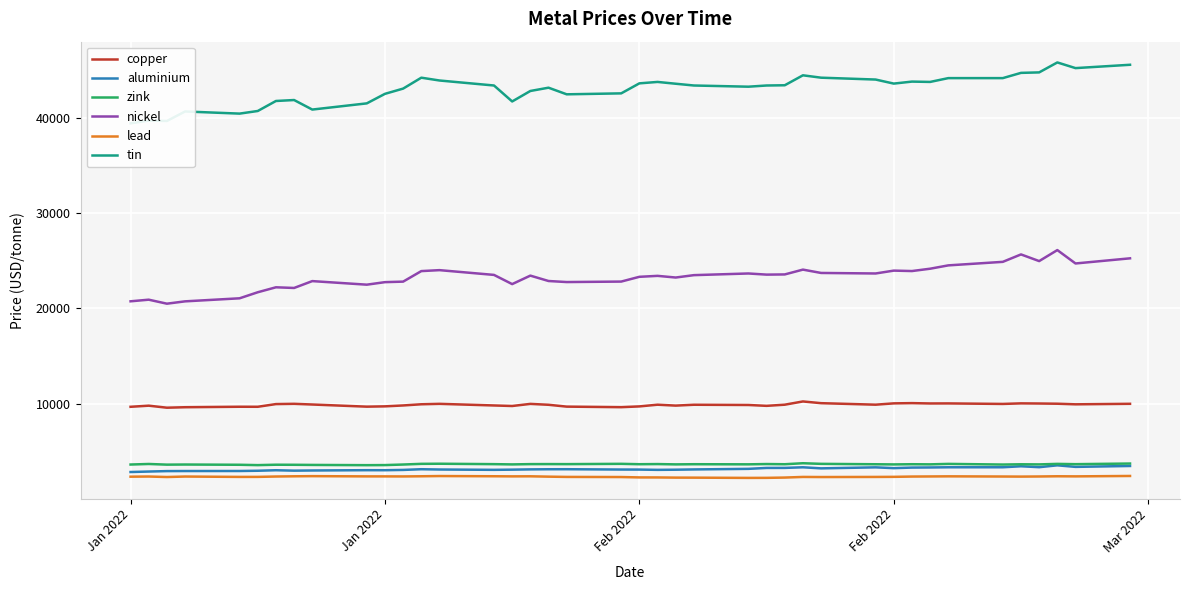

Reading left to right, transcribe all the data shown in this chart.

copper: 9660.0	9778.0	9565.0	9615.0	9665.0	9662.0	9945.0	9972.0	9900.0	9674.5	9707.0	9801.0	9925.0	9970.0	9800.0	9744.0	9965.0	9872.0	9678.0	9620.0	9701.0	9880.0	9785.0	9875.0	9850.0	9760.0	9881.0	10220.5	10040.0	9882.0	10020.0	10045.5	10010.0	10015.0	9960.0	10020.0	10005.0	9983.0	9920.0	9974.0
aluminium: 2815.5	2866.0	2912.5	2919.5	2923.0	2950.0	3003.0	2960.0	2977.5	3009.0	3006.0	3036.0	3109.5	3079.5	3044.5	3064.0	3093.0	3107.0	3110.0	3076.0	3072.0	3043.0	3058.5	3087.0	3148.0	3245.0	3248.0	3313.0	3200.0	3306.0	3223.0	3282.0	3294.0	3314.0	3315.0	3420.0	3323.5	3519.0	3355.5	3450.0
zink: 3602.0	3660.0	3590.0	3602.5	3576.5	3540.0	3582.0	3575.0	3560.0	3535.0	3544.0	3602.0	3674.0	3686.0	3642.0	3615.0	3645.0	3649.0	3644.0	3675.0	3635.0	3650.0	3618.0	3635.0	3623.0	3653.0	3633.5	3738.0	3673.0	3631.0	3613.0	3634.0	3621.0	3668.5	3600.0	3628.0	3615.5	3670.0	3640.0	3705.0
nickel: 20730.0	20900.0	20480.0	20725.0	21045.0	21680.0	22200.0	22130.0	22850.0	22475.0	22740.0	22795.0	23900.0	24000.0	23500.0	22535.0	23425.0	22860.0	22750.0	22800.0	23300.0	23400.0	23225.0	23475.0	23650.0	23530.0	23550.0	24055.0	23705.0	23650.0	23950.0	23905.0	24150.0	24500.0	24870.0	25650.0	24950.0	26105.0	24700.0	25240.0
lead: 2327.0	2343.0	2291.0	2342.0	2303.0	2305.0	2344.5	2367.0	2383.0	2358.0	2357.0	2352.0	2370.0	2393.5	2372.0	2359.0	2366.0	2330.0	2302.0	2289.0	2250.0	2247.0	2229.0	2225.0	2199.0	2204.0	2234.0	2300.0	2289.0	2300.0	2310.0	2340.0	2351.0	2363.0	2343.5	2335.0	2347.5	2370.0	2359.0	2402.0
tin: 39400.0	39700.0	39650.0	40650.0	40425.0	40700.0	41750.0	41850.0	40850.0	41500.0	42500.0	43050.0	44195.0	43900.0	43375.0	41700.0	42800.0	43145.0	42450.0	42550.0	43600.0	43750.0	43560.0	43375.0	43250.0	43375.0	43400.0	44445.0	44195.0	44000.0	43575.0	43785.0	43750.0	44150.0	44150.0	44700.0	44750.0	45795.0	45200.0	45550.0